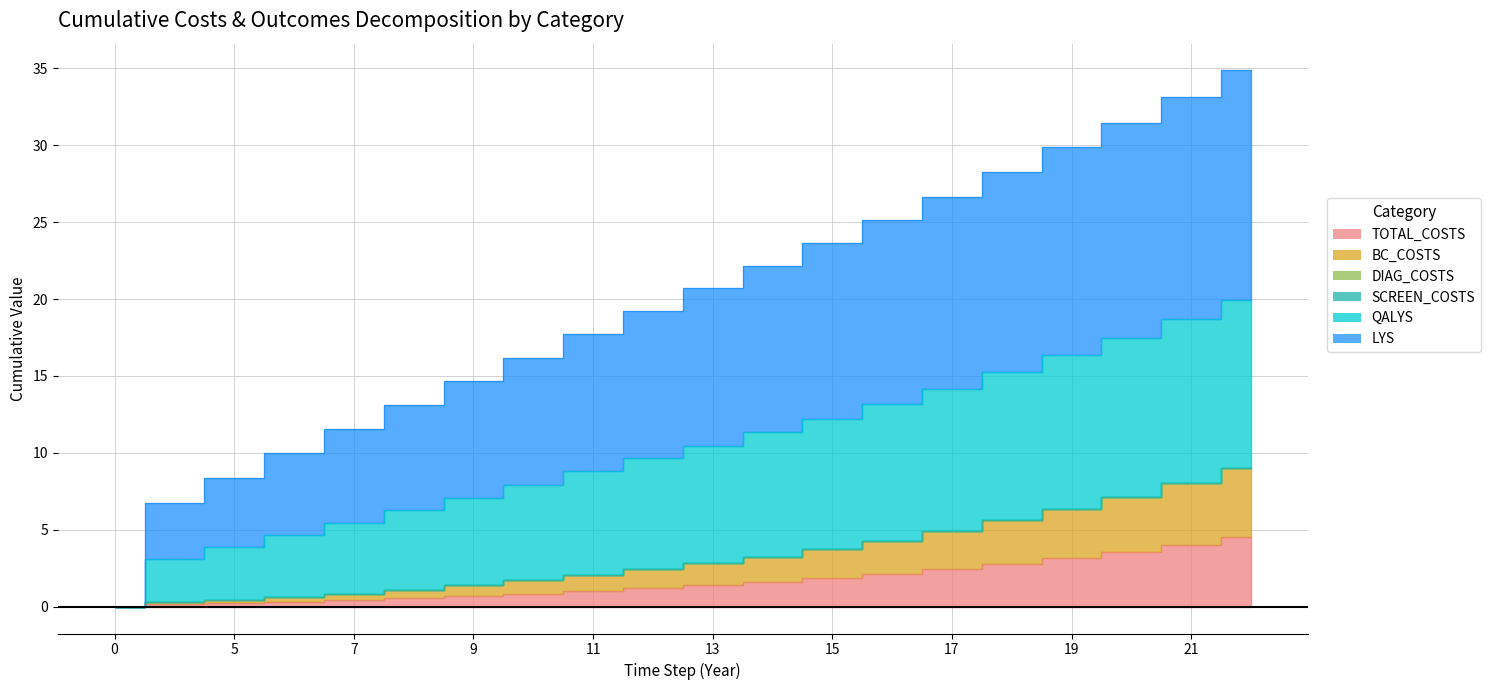

How many positive values does the BC_COSTS series have?

19